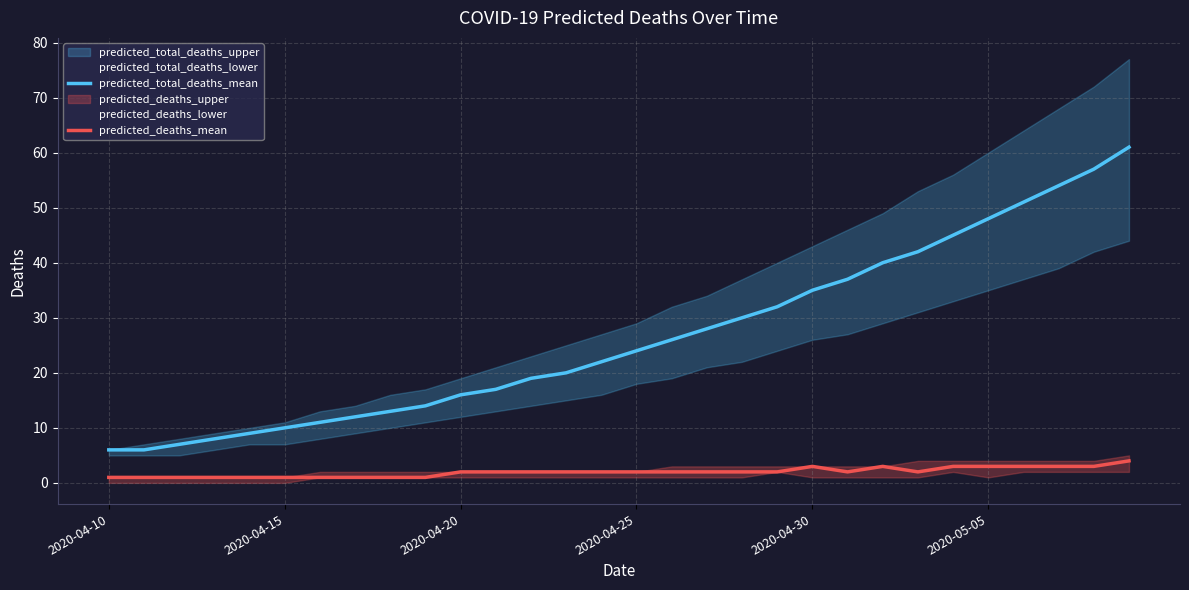

What is the value of the predicted_total_deaths_mean point at the 25th from the left?

45